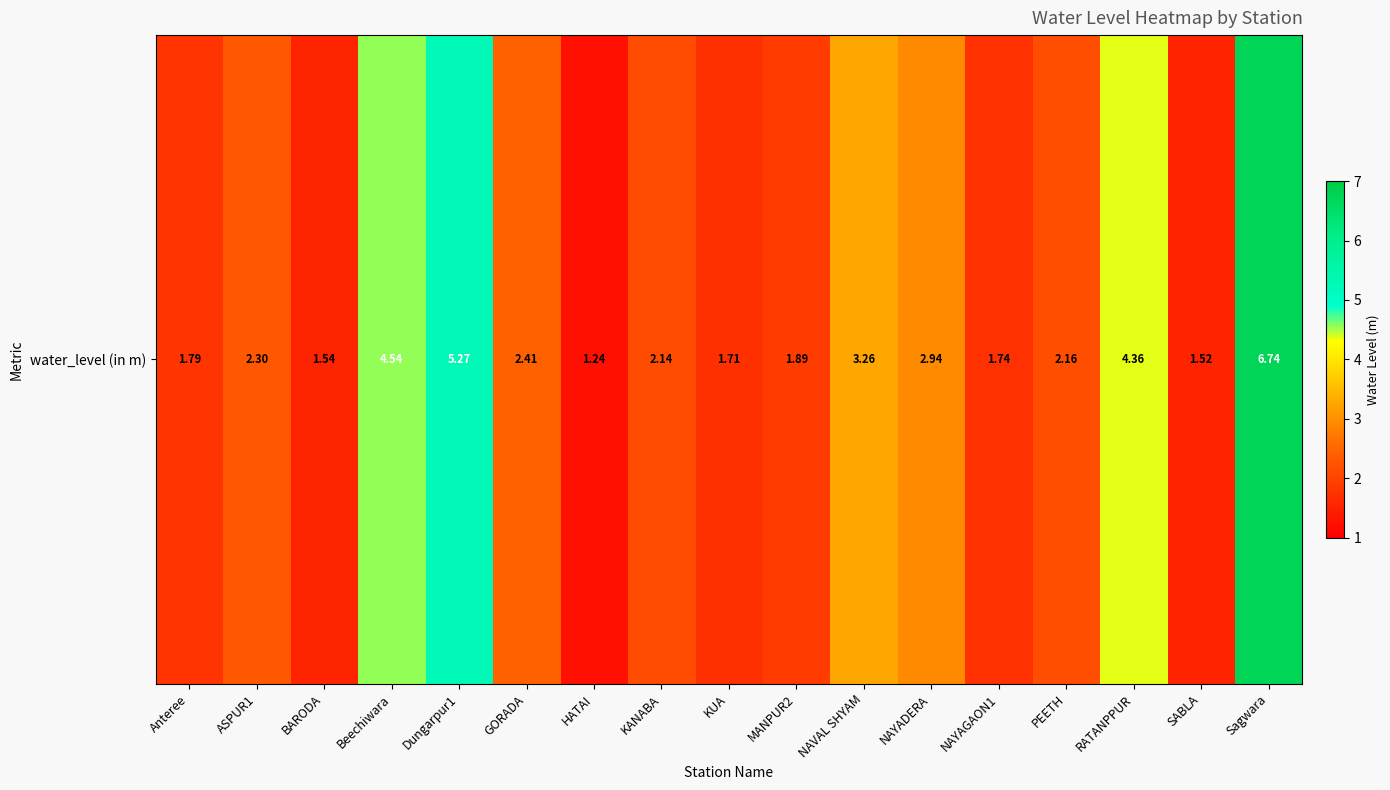

Where is the data nearest to the value 3?

NAYADERA